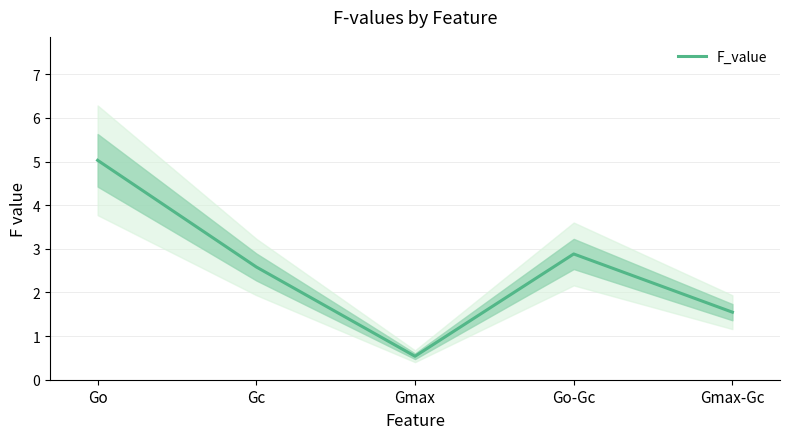

At which label is the value closest to 2?

Gmax-Gc